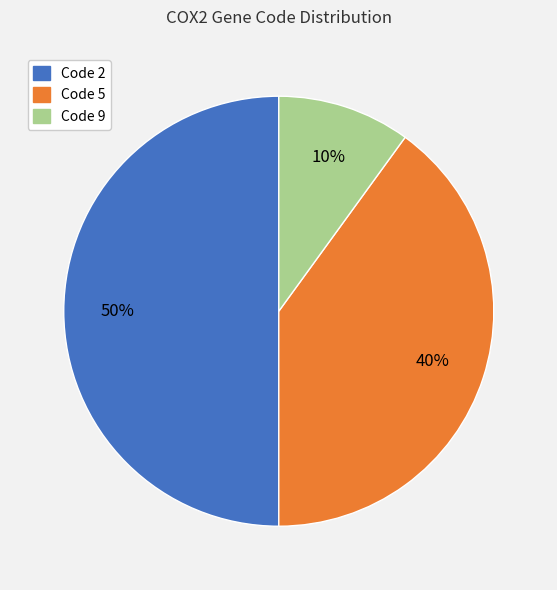

To the nearest percent, what is the difference between the largest and smallest slice percentages?

40%